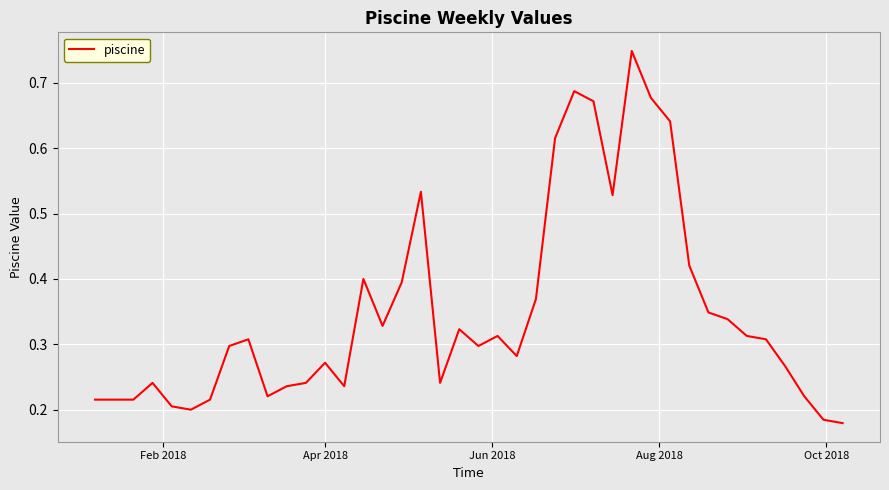

Count the number of data series in this chart.

1